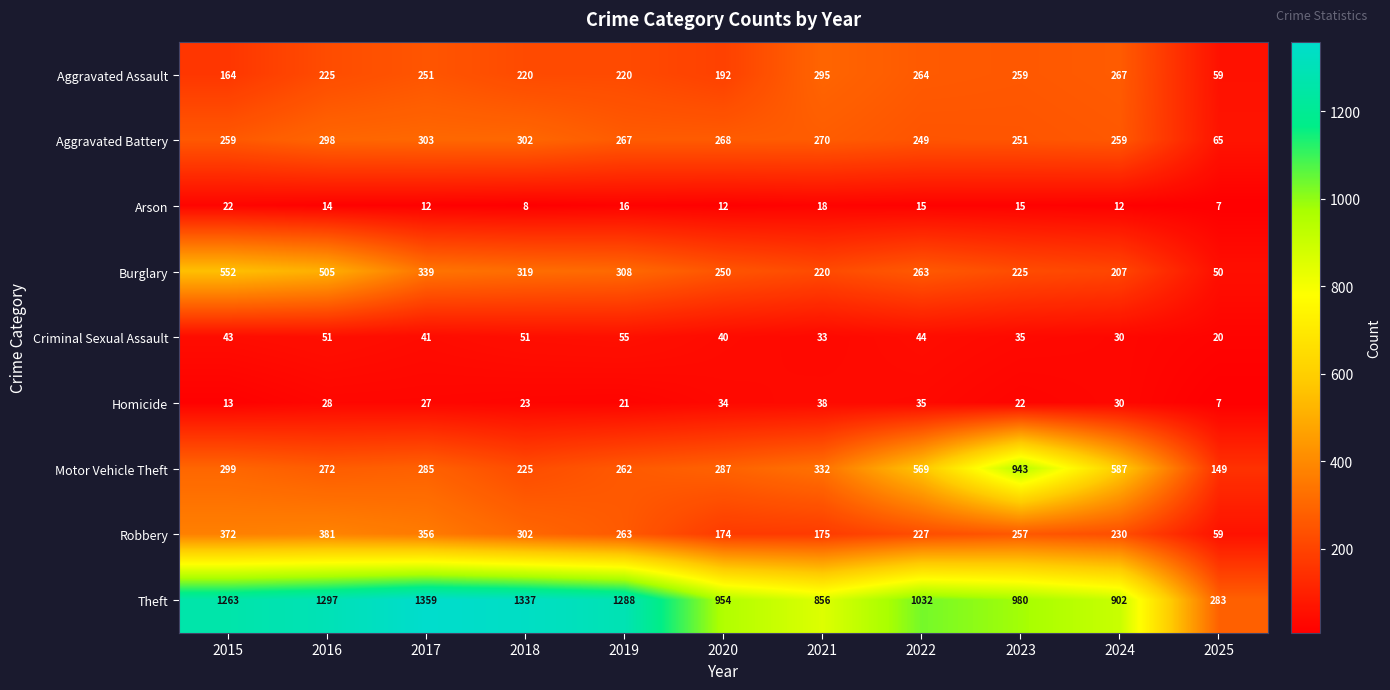

What is the average value of the Burglary series?

294